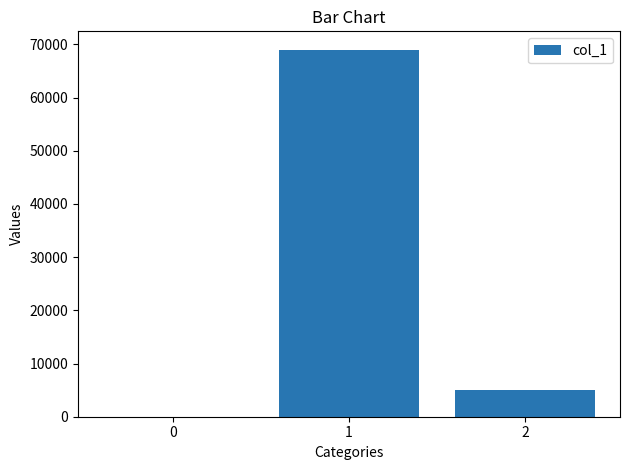

What is the greatest value displayed?

69000